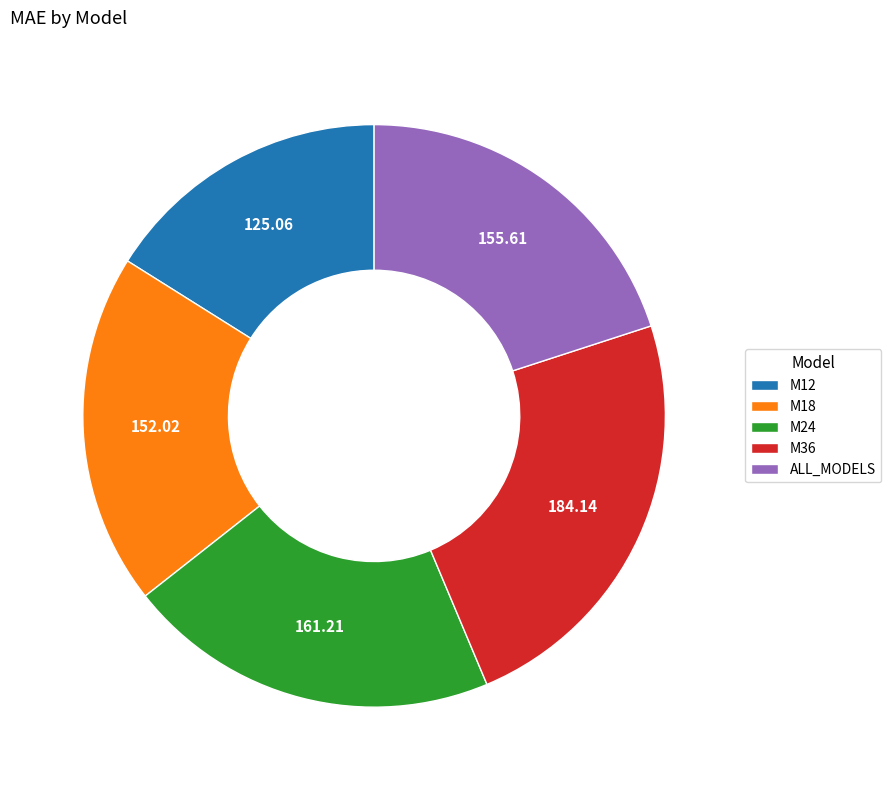

Is there a majority slice in this chart?

No